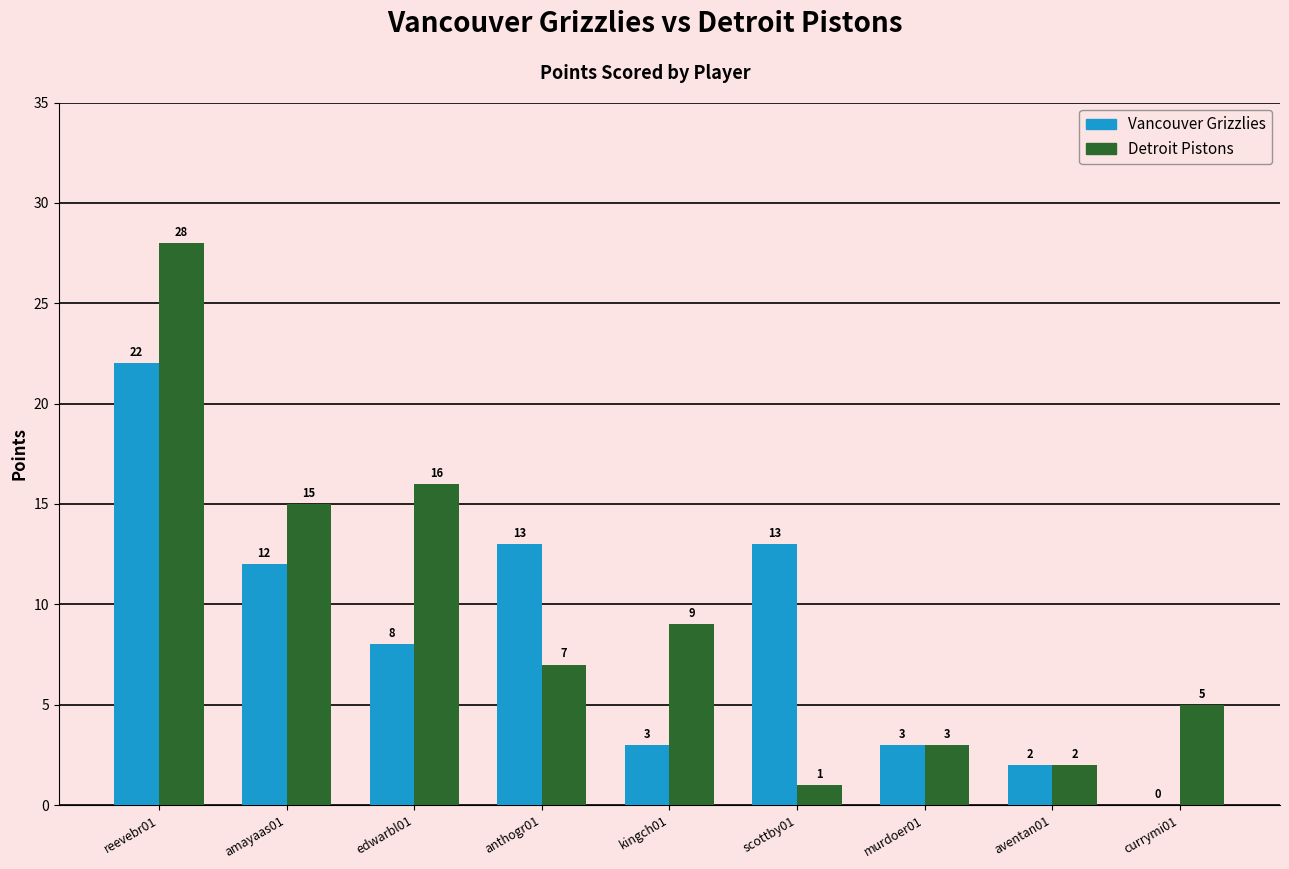

Are the bars horizontal?

No